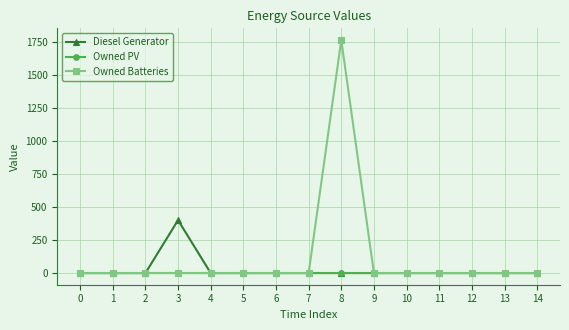

How many lines are shown in the chart?

3